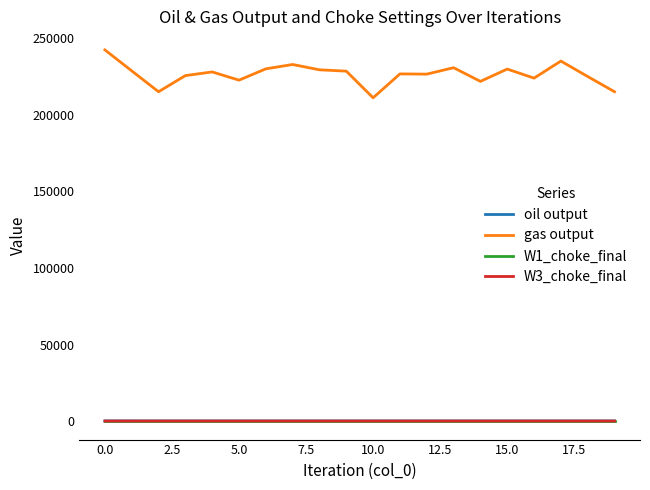

Which series has the largest total across all categories?

gas output